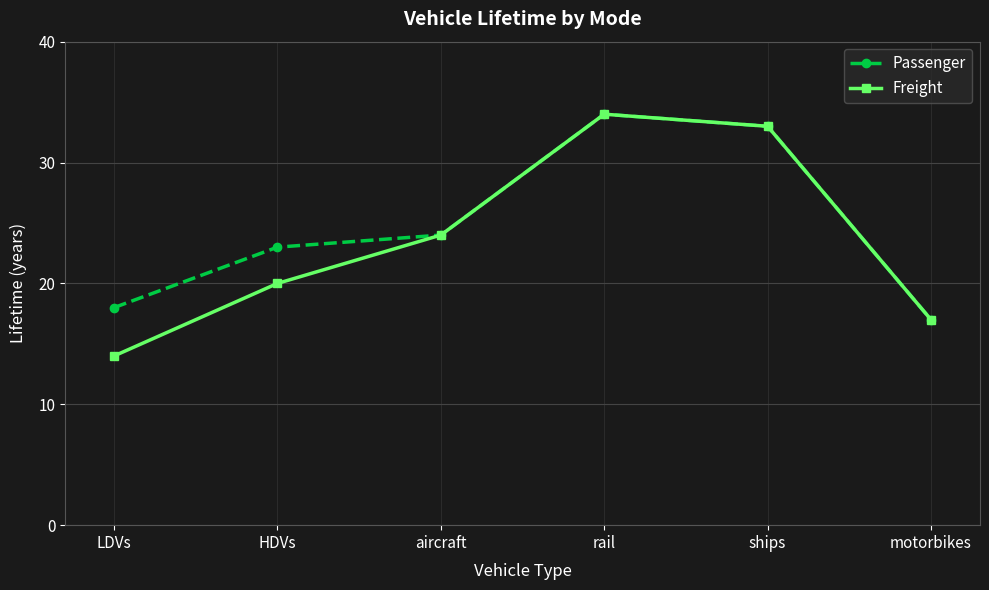

What is the label of the 6th point from the right?

LDVs